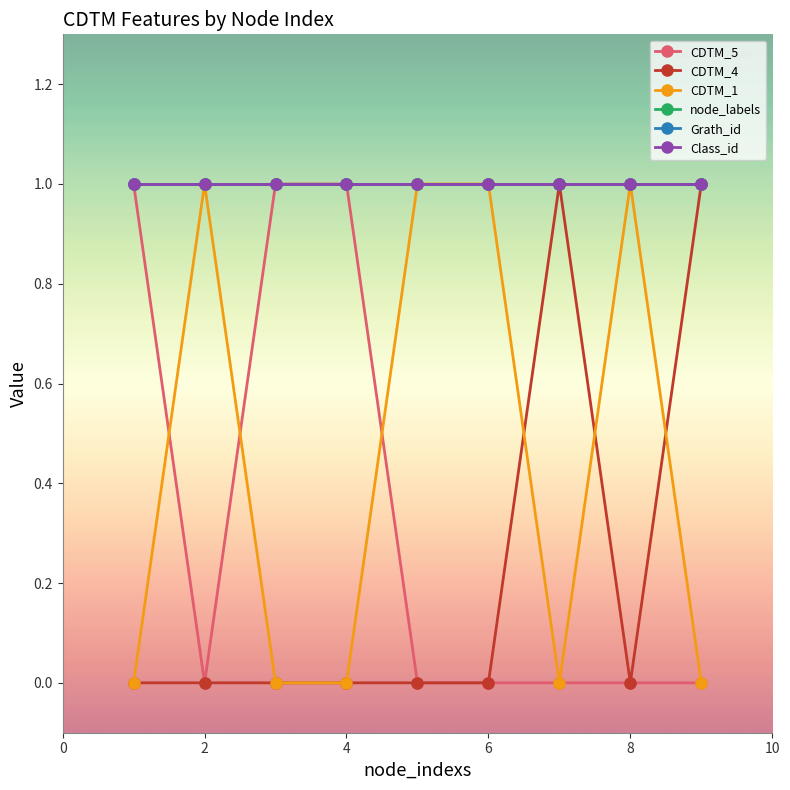

Which series has the largest total across all categories?

node_labels